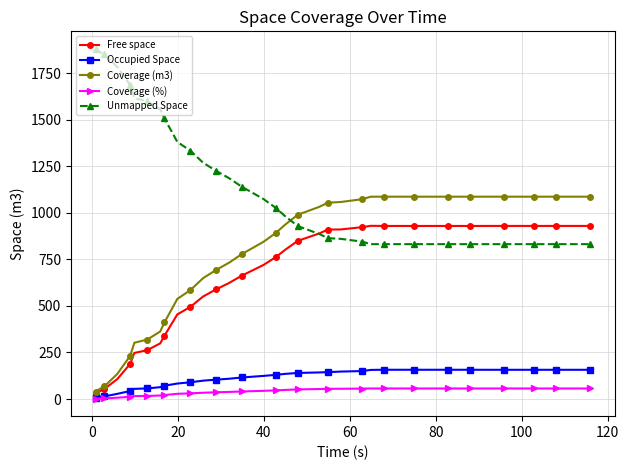

True or false: Unmapped Space and Coverage (m3) intersect in this chart.

True